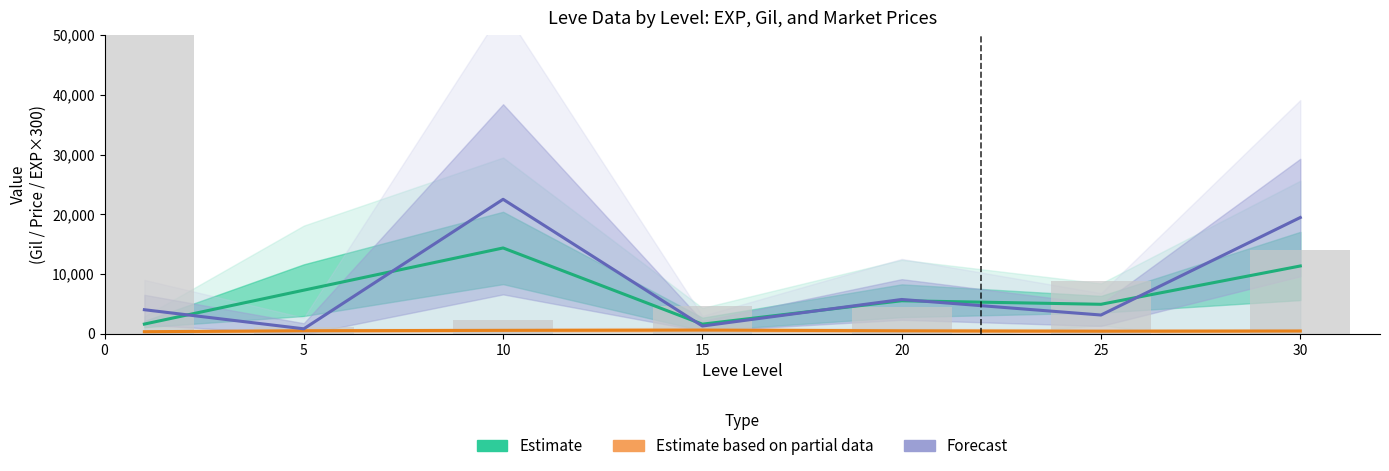

What is the difference between the Estimate based on partial data values at 10 and 25?

136.7